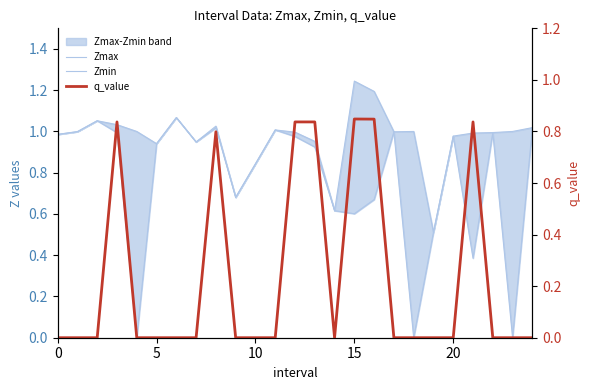

How many times do q_value and Zmin cross each other?

4